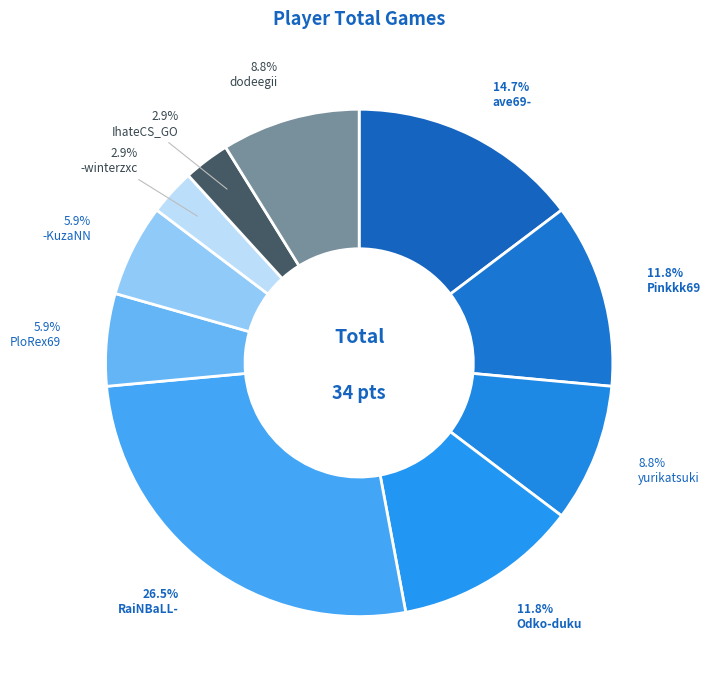

Count the number of slices in the pie.

10